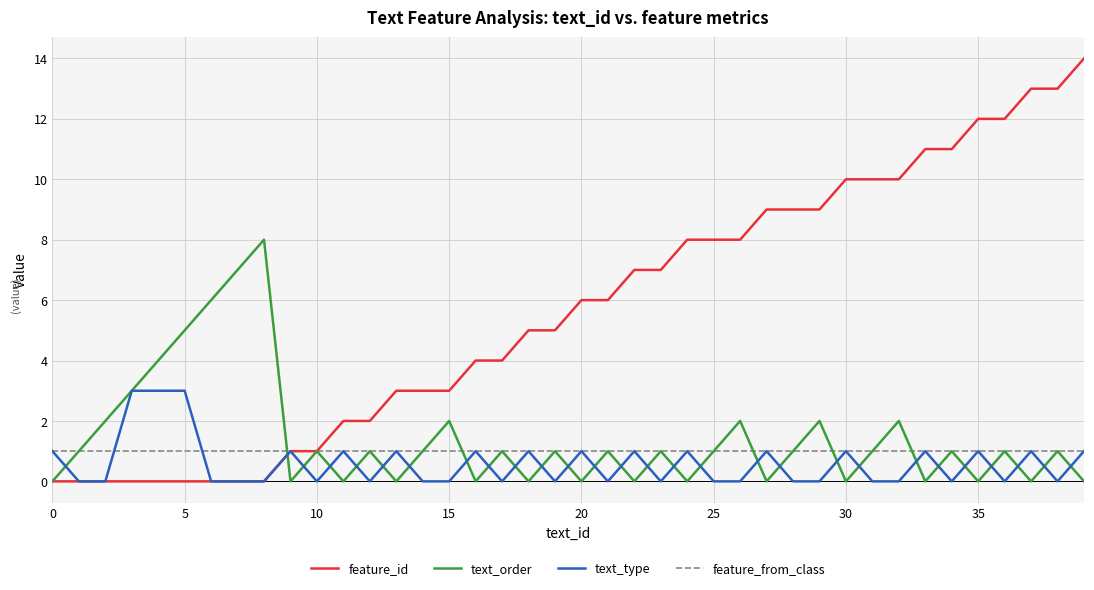

What is the sum of all text_order values?

57